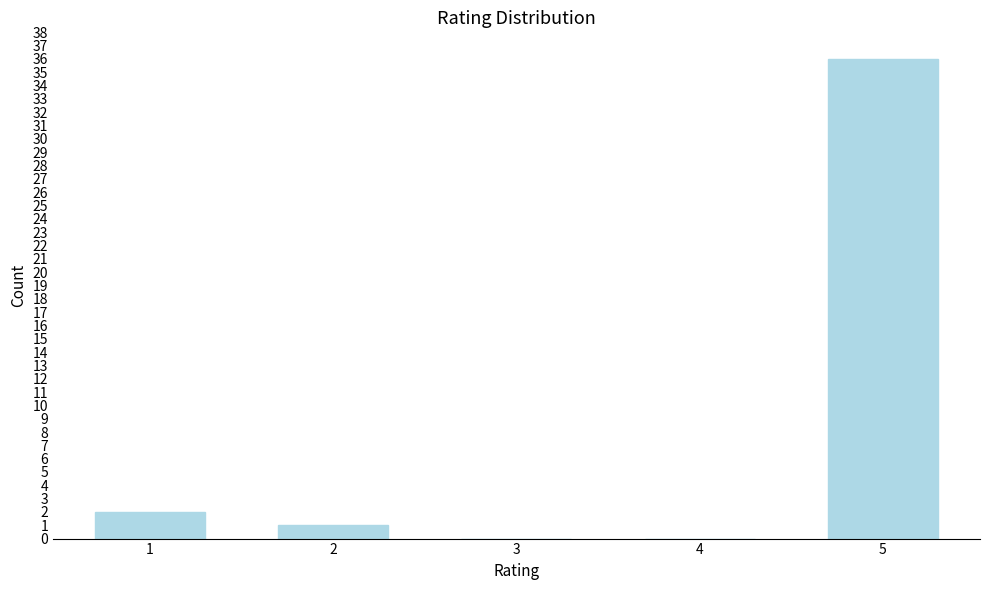

What is the maximum value shown in the chart?

36